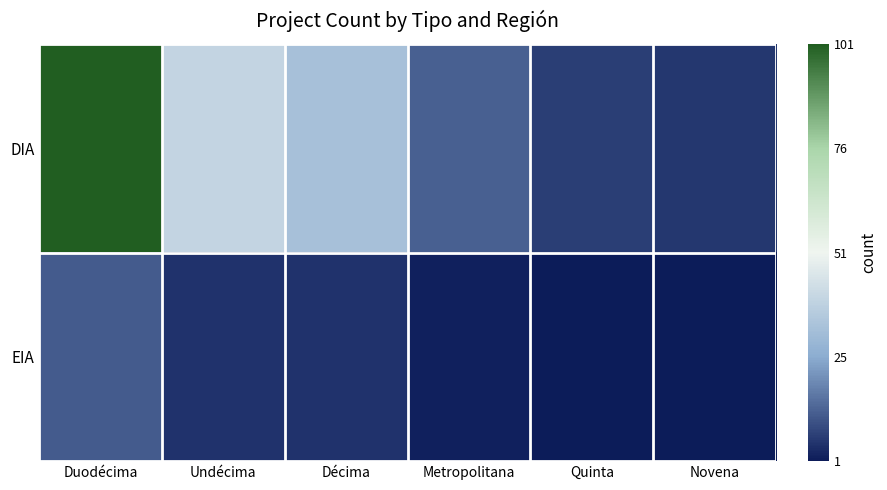

What is the difference between the highest and lowest values at Undécima?

0.7